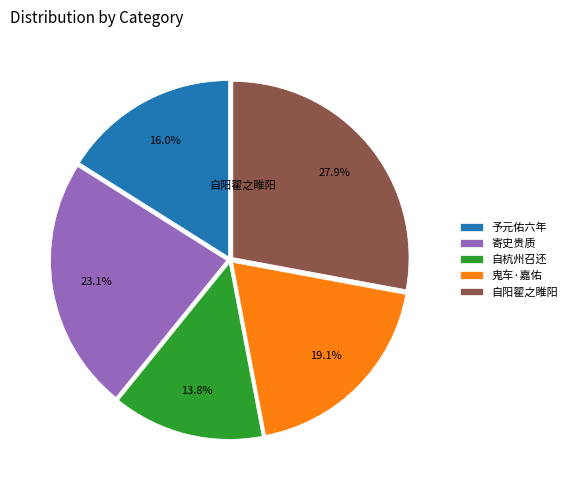

Approximately how many times larger is the value at 寄史贵质 compared to 予元佑六年?

1.4